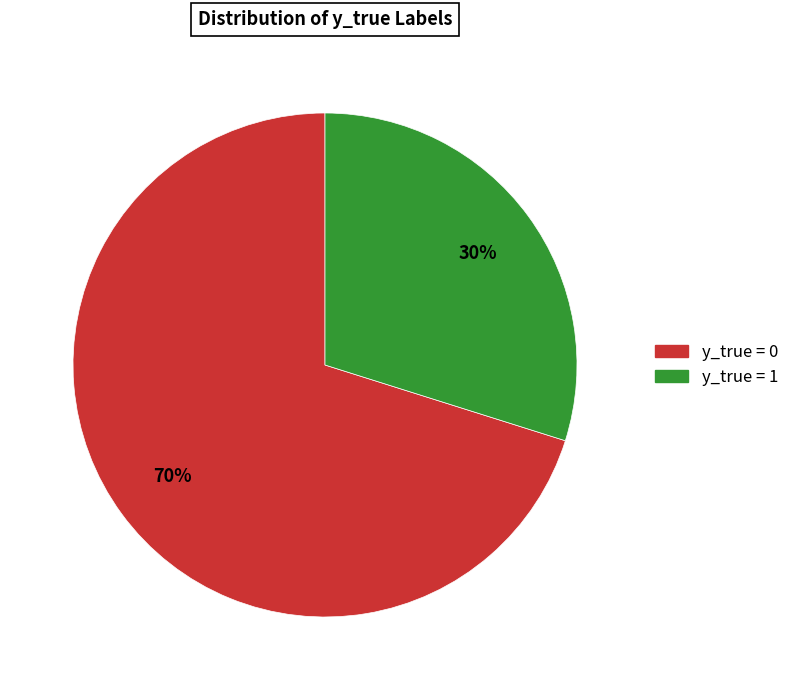

Is there any slice that represents more than half of the pie?

Yes